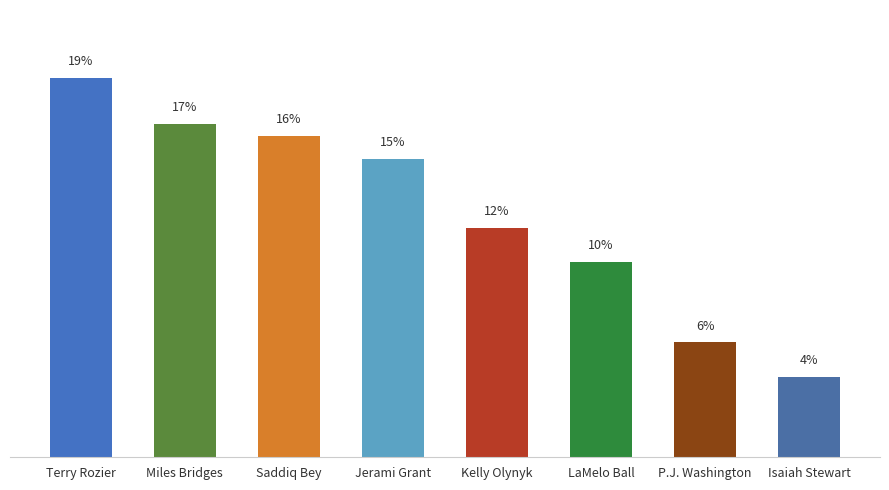

Does the chart contain stacked bars?

No